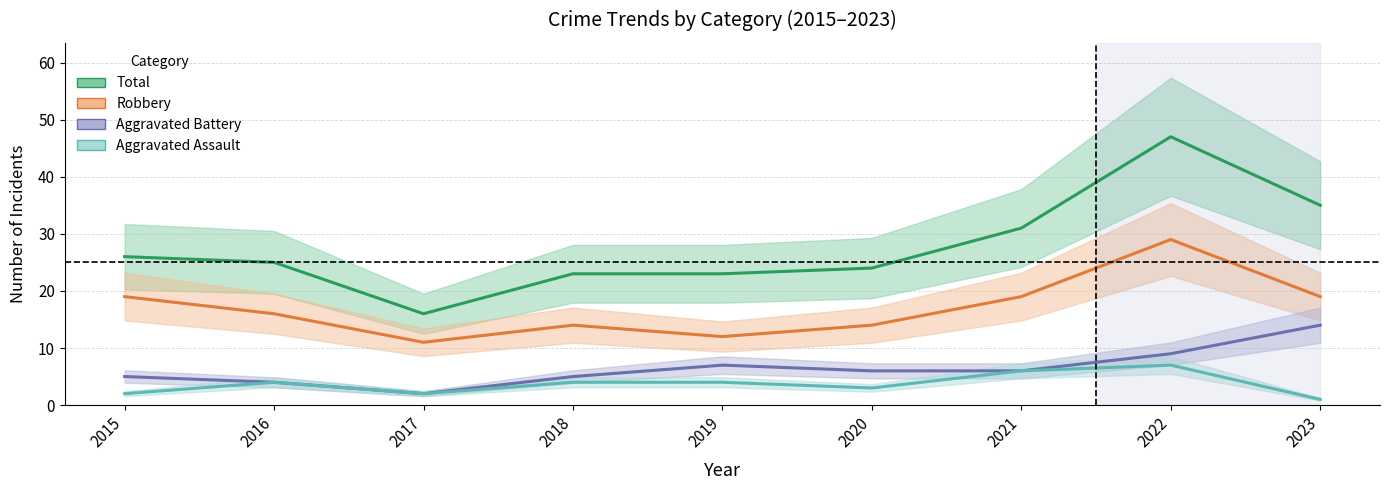

What is the spread (max minus min) of values at 2016?

21